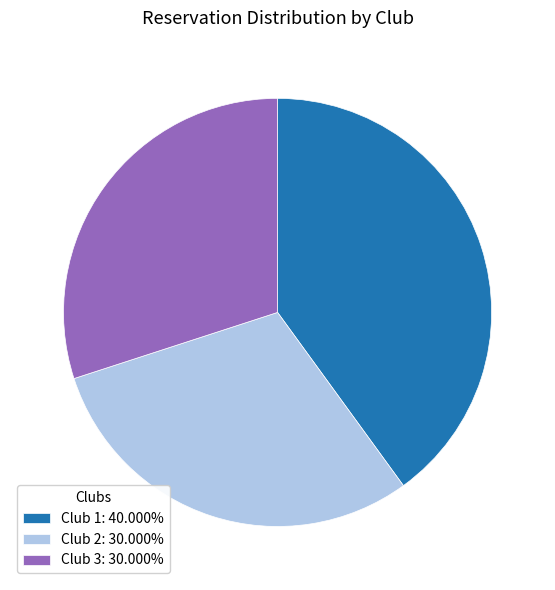

Does any single category account for the majority?

No